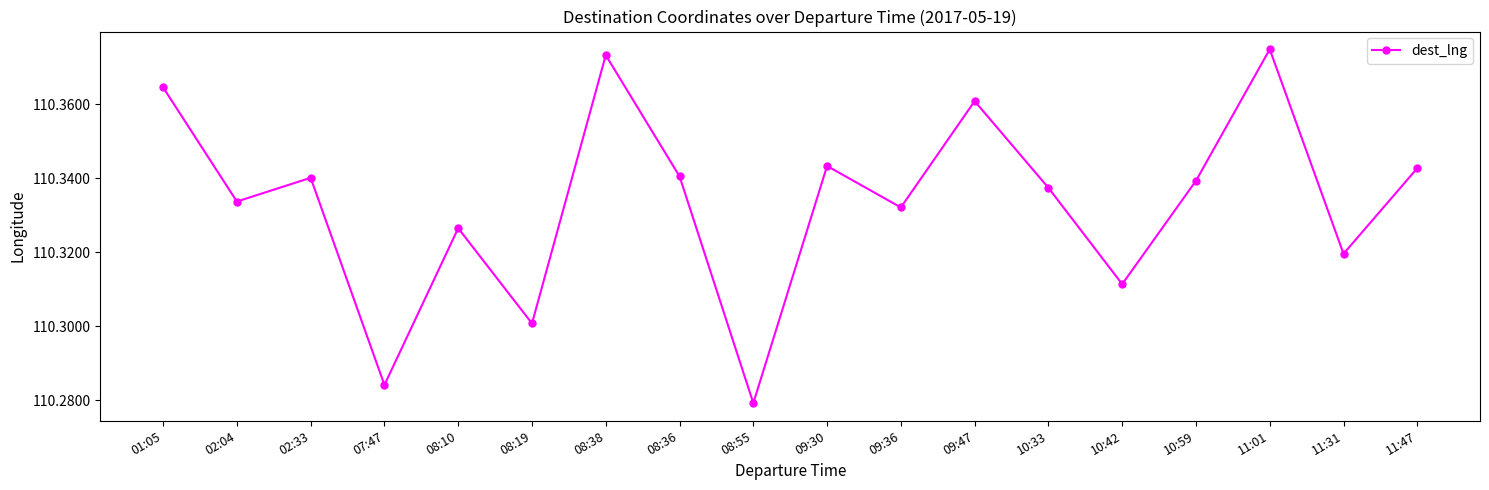

What is the label of the 14th point from the right?

08:10